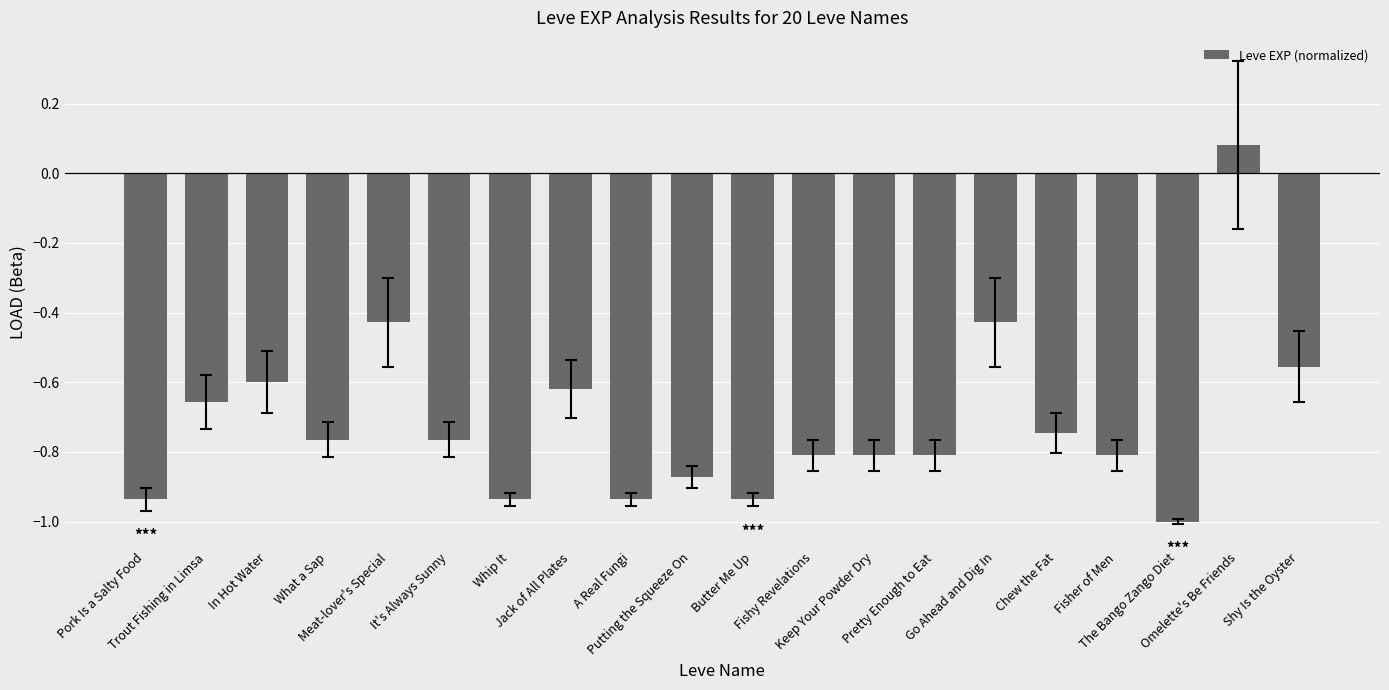

What is the change in value from Fishy Revelations to The Bango Zango Diet?

-0.2